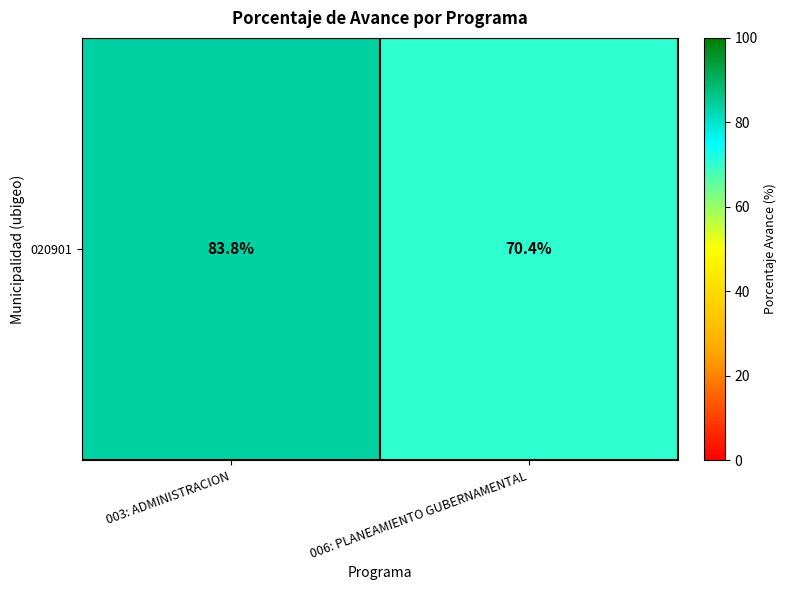

How many data points are above 83?

1